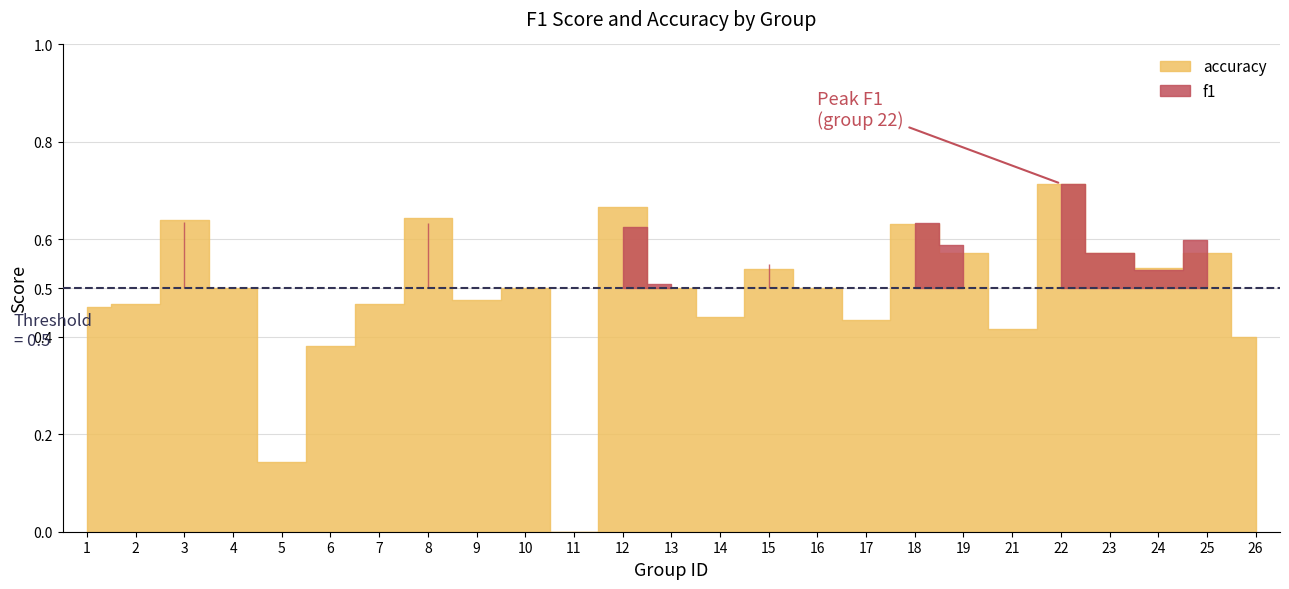

At 18, list the series in order from smallest to largest.

accuracy, f1